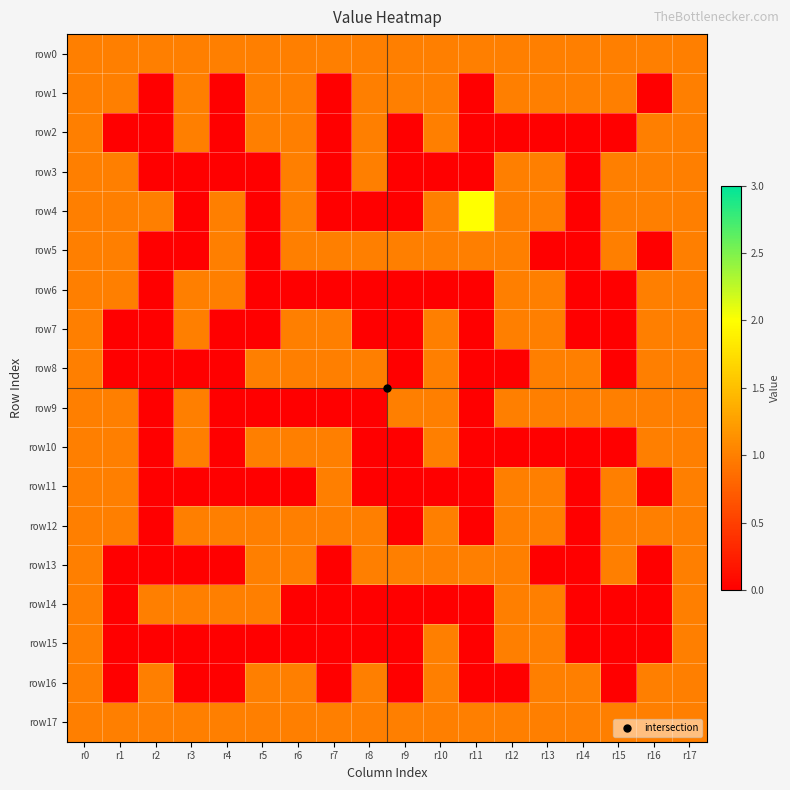

Between r2 and r5, which series saw the biggest shift?

row1